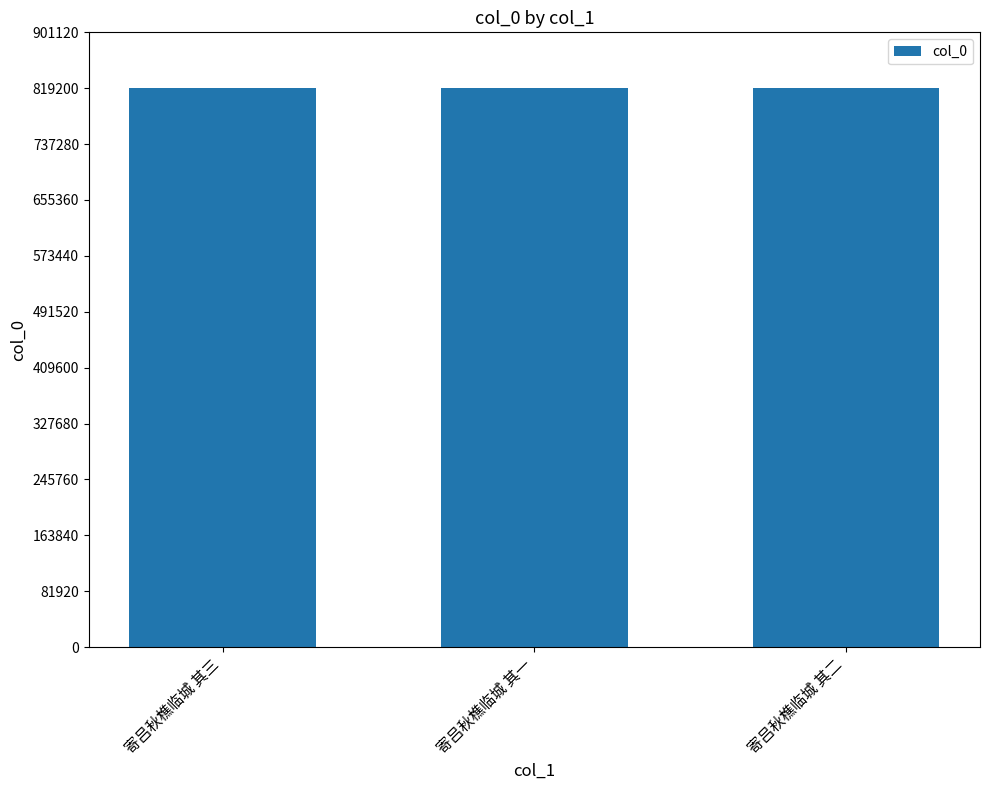

What is the minimum value shown in the chart?

819202